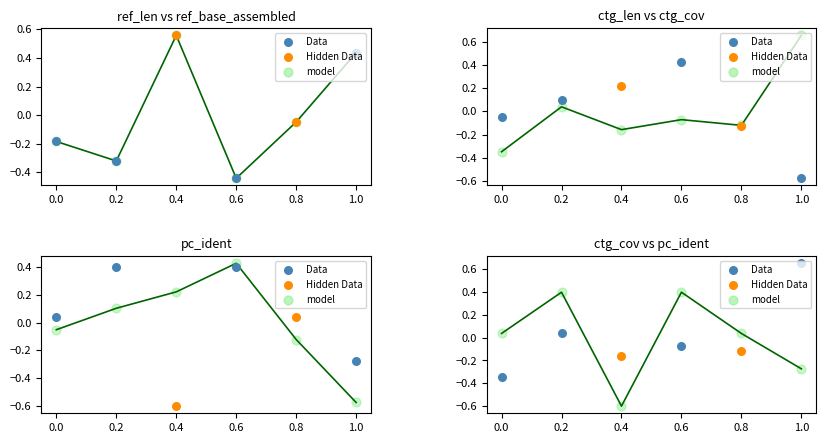

Which series reaches the maximum Y coordinate?

ctg_cov